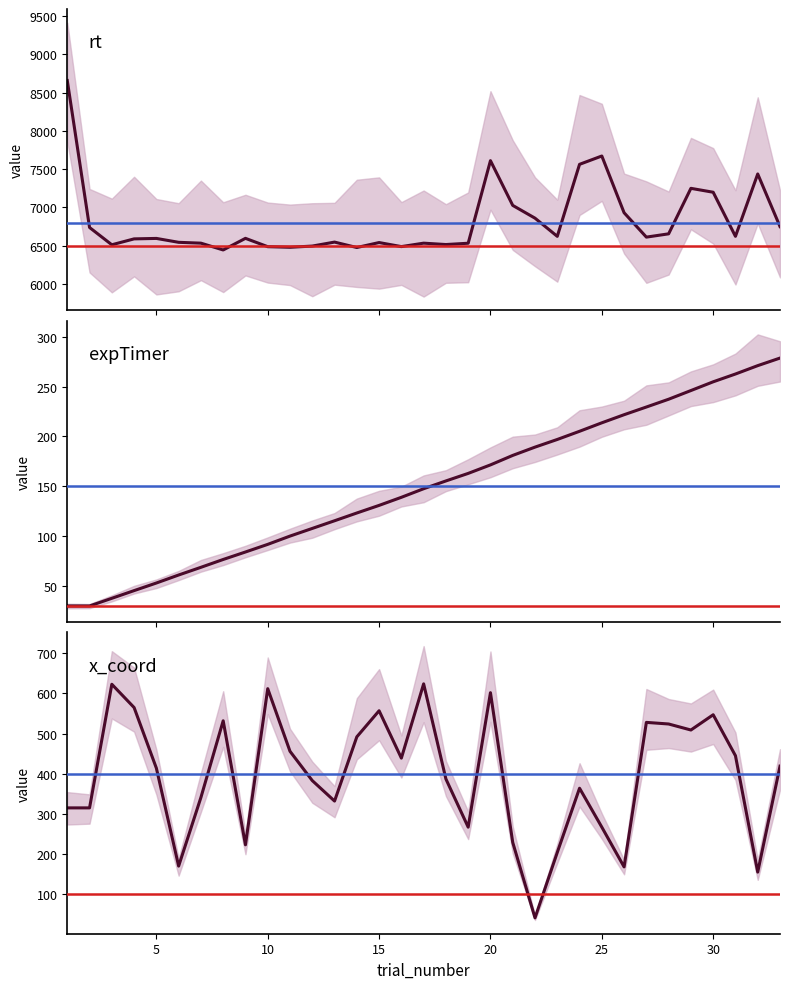

Between 14 and 31, which series saw the biggest shift?

rt